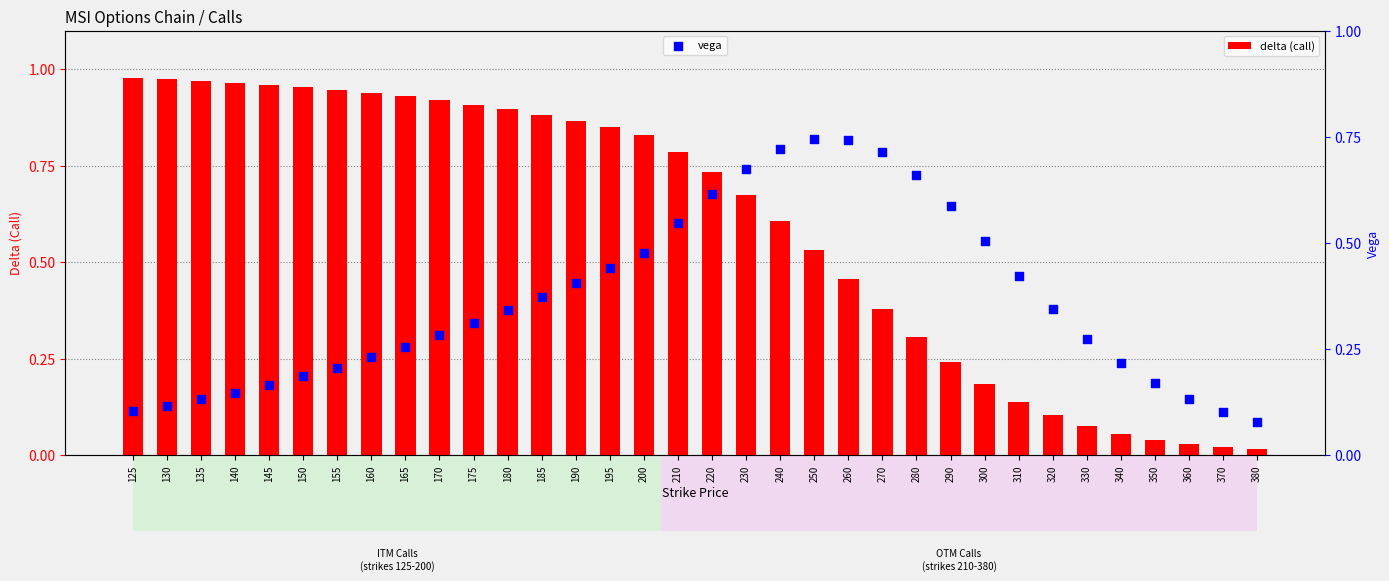

Is the value of delta (call) at 360 greater than the value of vega at 320?

No